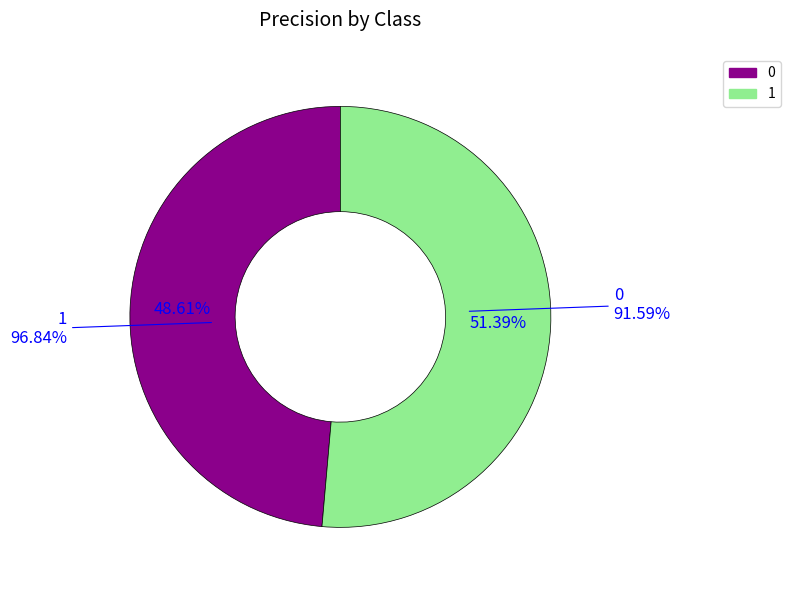

Which category has the biggest portion of the pie?

1